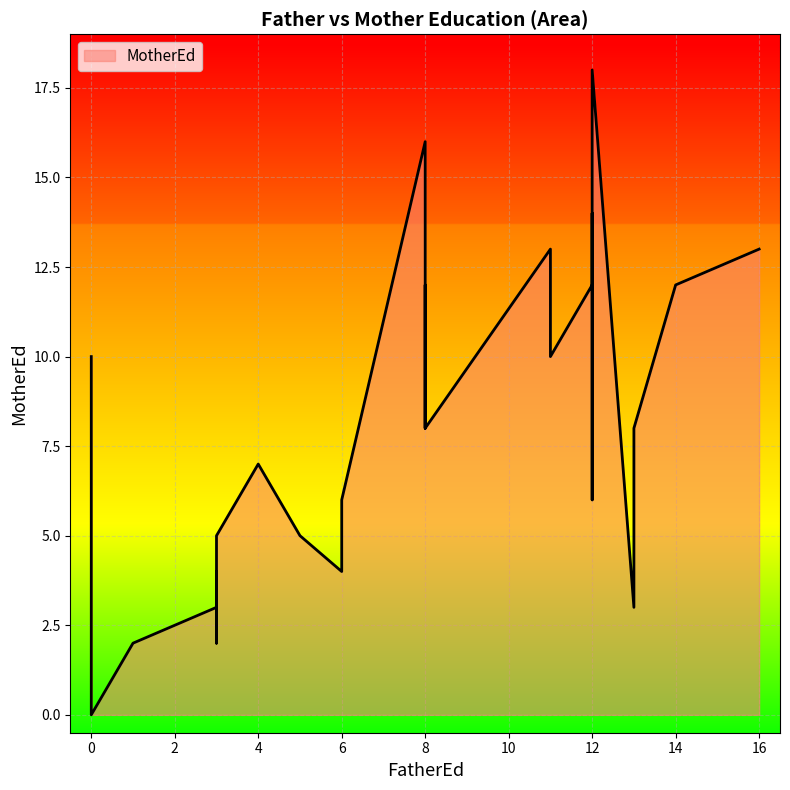

What is the average value of the FatherEd series?

8